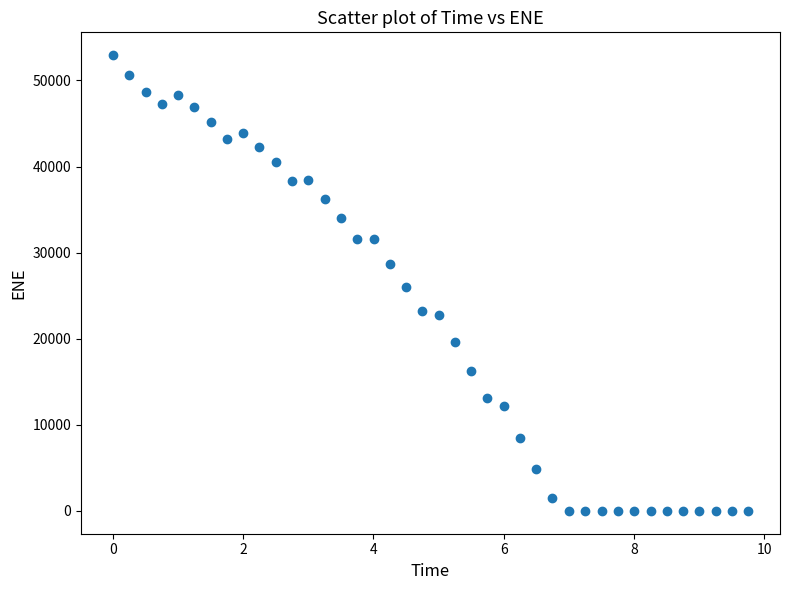

What is the range of Y values (max minus min)?

52936.2